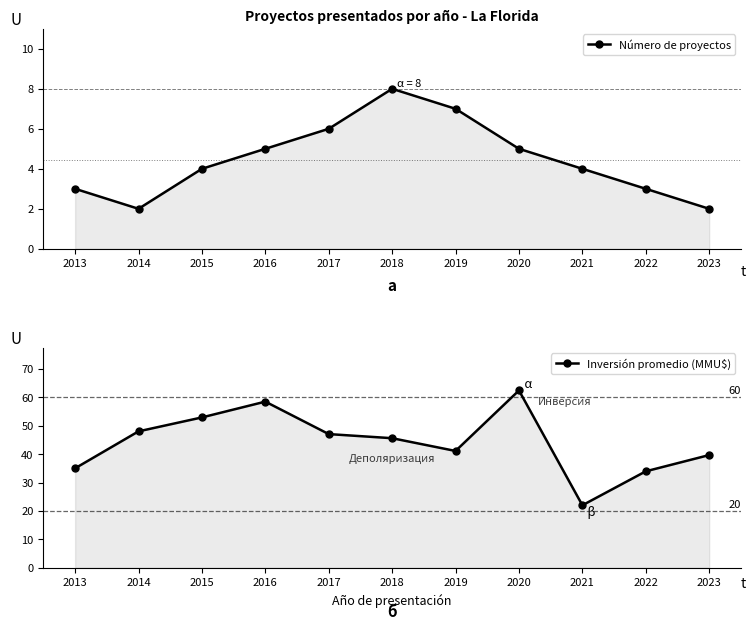

The value of Inversión promedio (MMU$) at 2013 is 14.0. True or false?

False